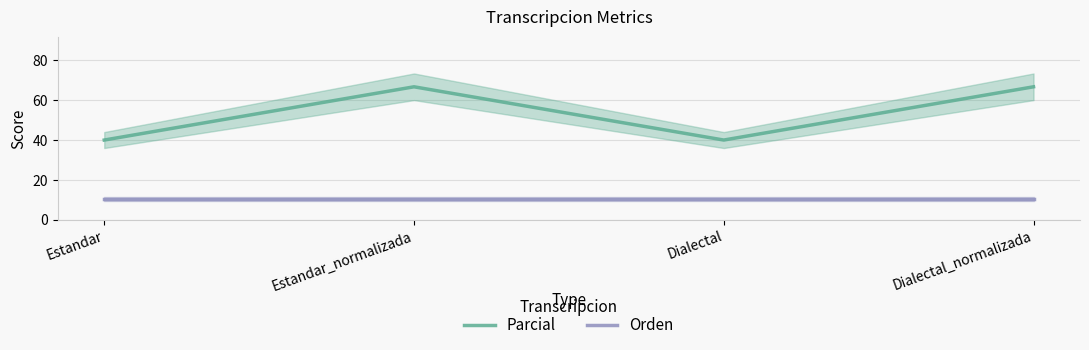

Which series has the widest spread of values?

Parcial